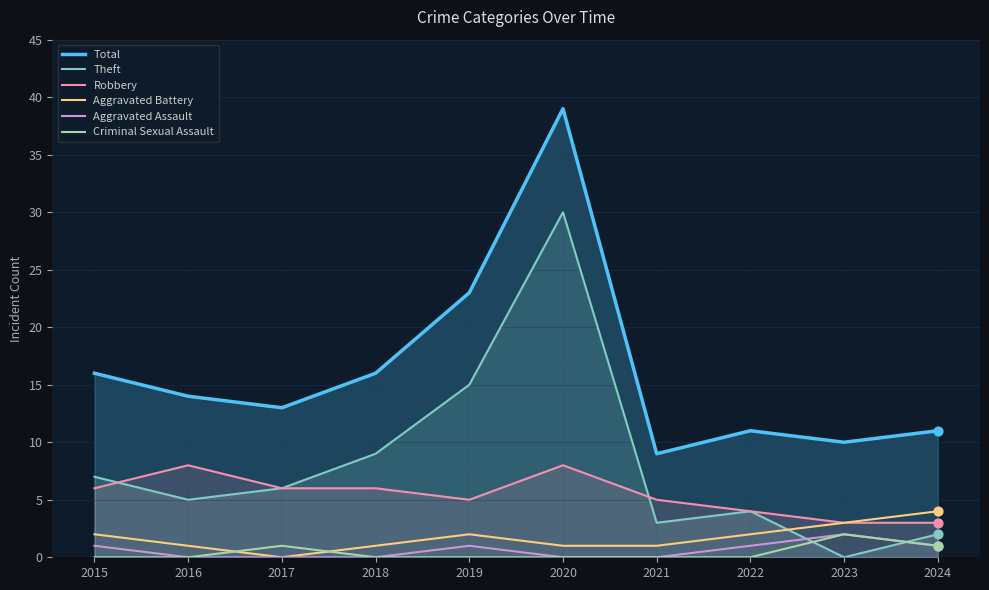

At how many categories does at least one series exceed 16?

2